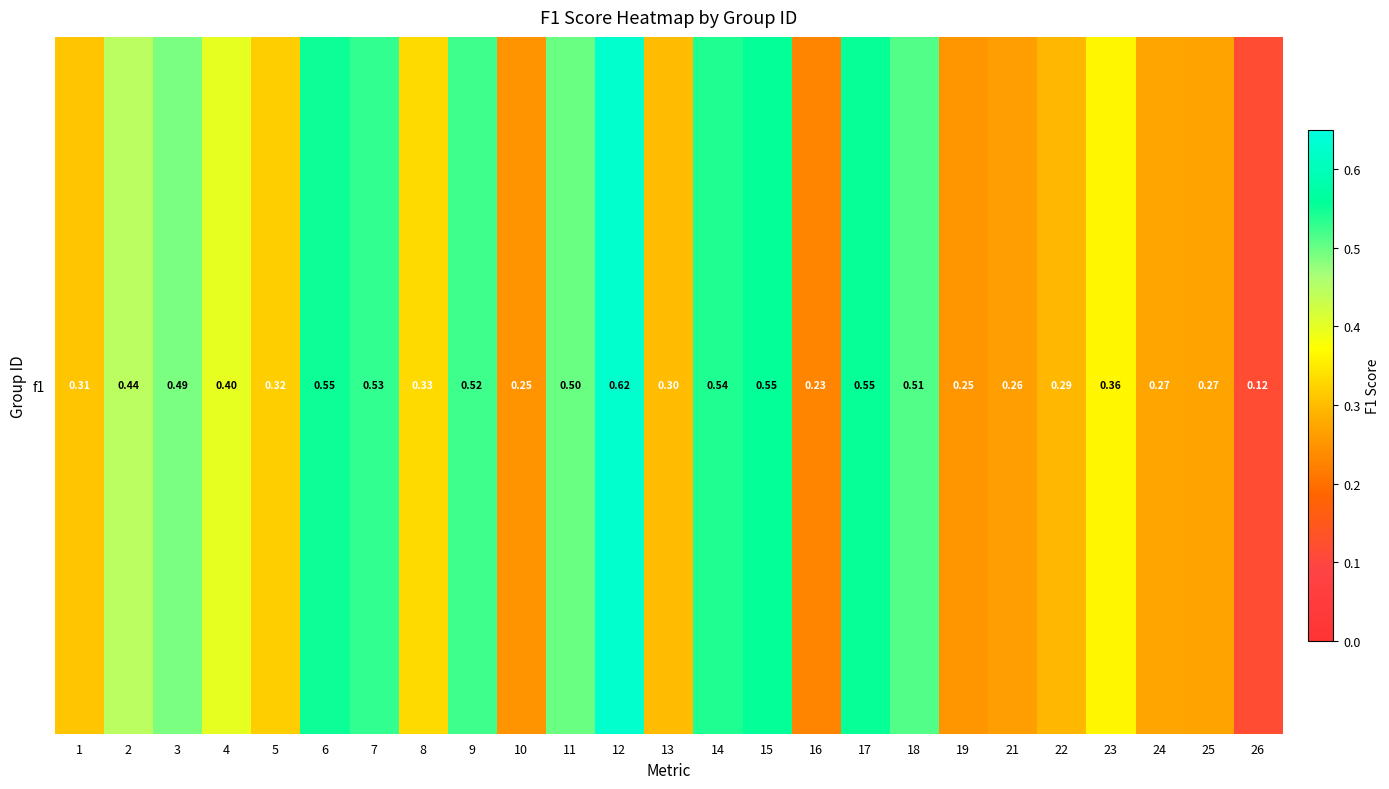

What is the minimum value shown in the chart?

0.1